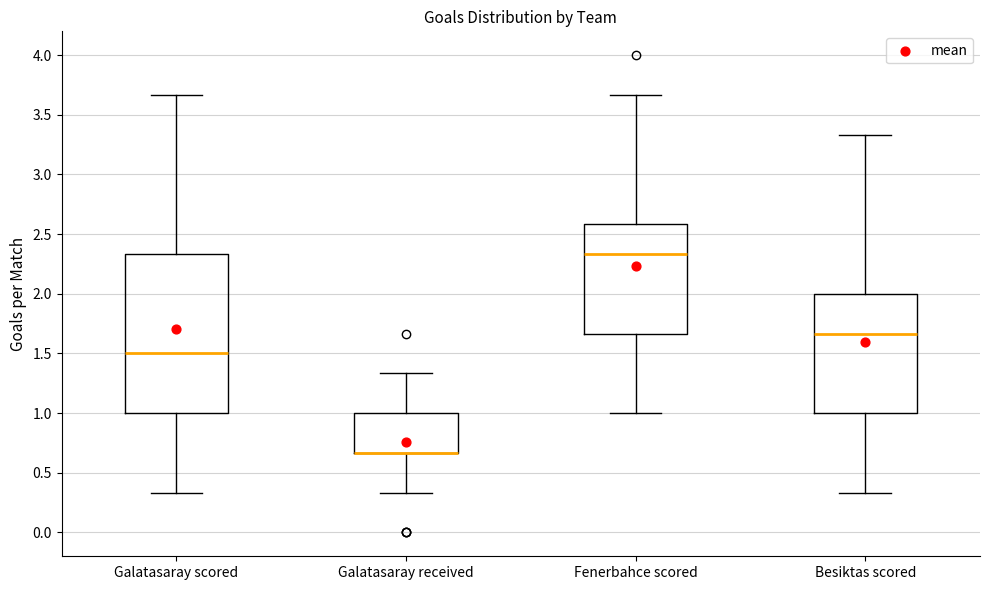

Which box is the tallest, from its lower edge to its upper edge?

Galatasaray scored